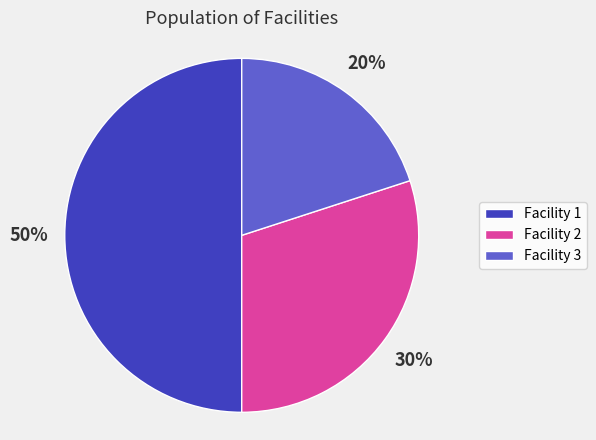

Count the number of slices in the pie.

3